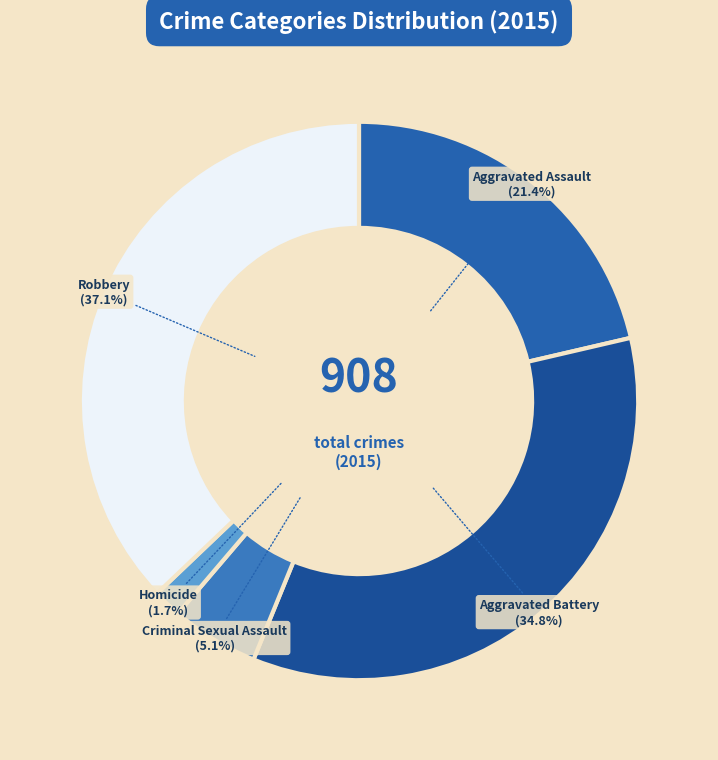

To the nearest percent, what is the average slice percentage?

20%